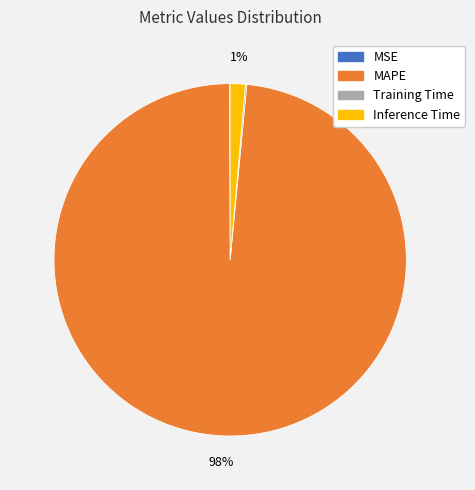

Is the sum of MAPE and Inference Time greater than half?

Yes